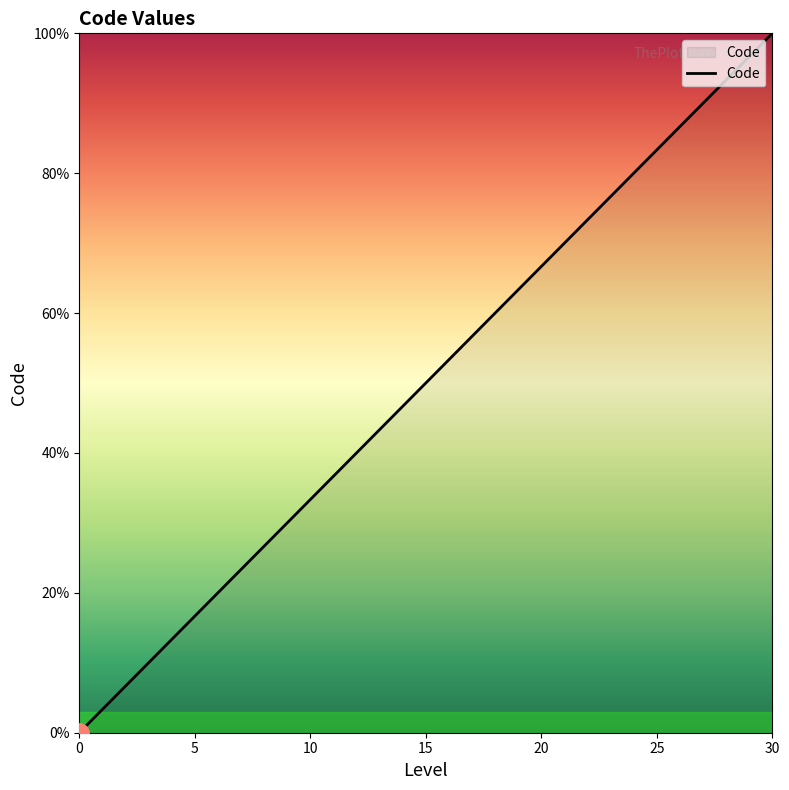

What is the greatest value displayed?

100.0